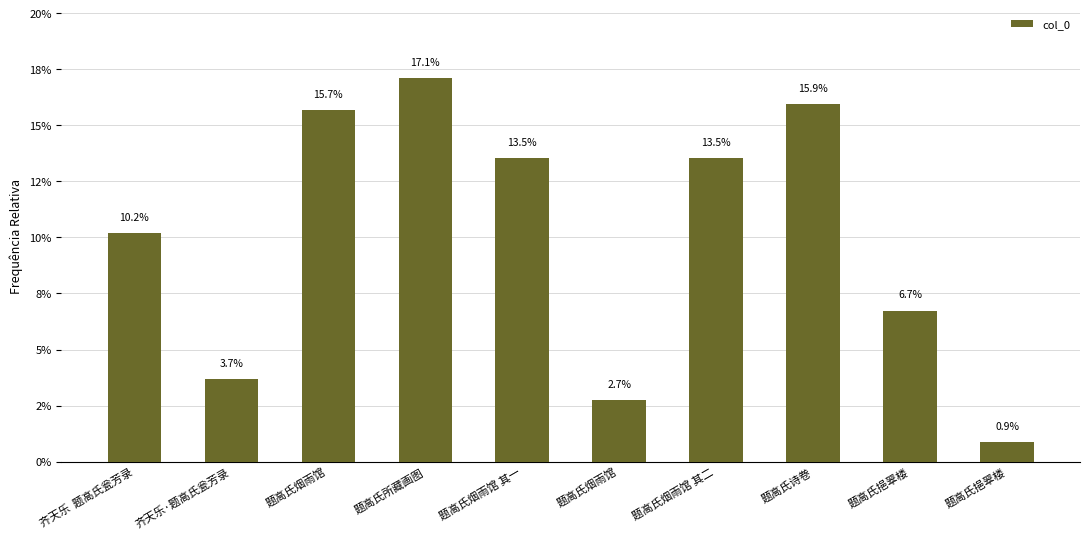

List the labels in order of value, largest first.

题高氏所藏画图, 题高氏诗卷, 题高氏烟雨馆, 题高氏烟雨馆 其一, 题高氏烟雨馆 其二, 齐天乐  题高氏瓮芳录, 题高氏挹翠楼, 齐天乐·题高氏瓮芳录, 题高氏烟雨馆, 题高氏挹翠楼